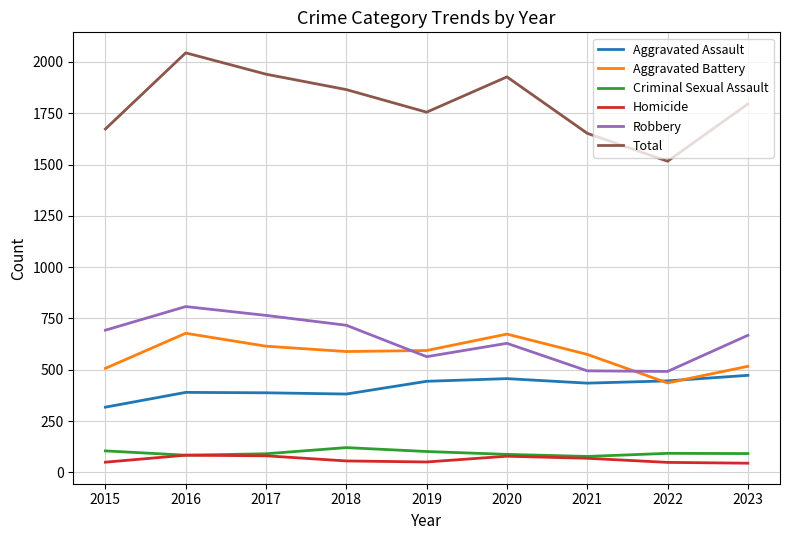

Which series has the largest range (max minus min)?

Total